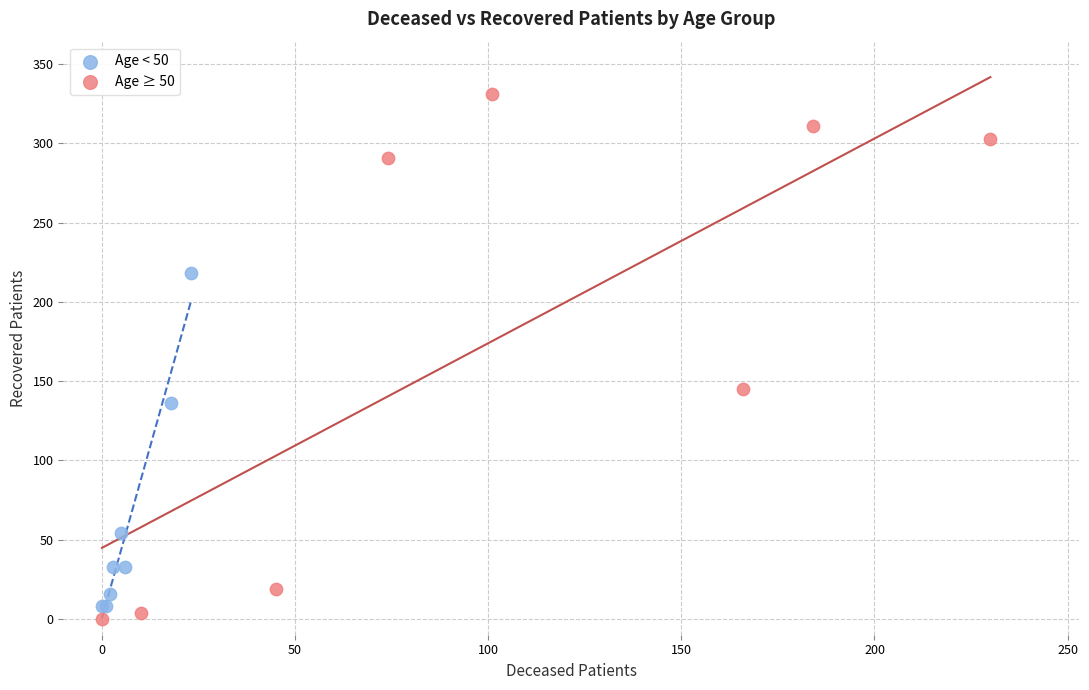

What are all the series names shown in the legend?

Age < 50, Age ≥ 50